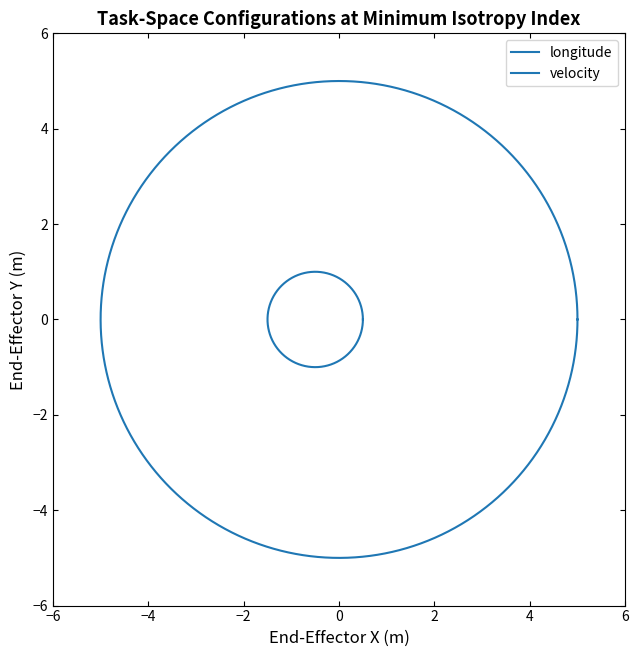

True or false: velocity has a value of 0.0 at 46.10889.

True